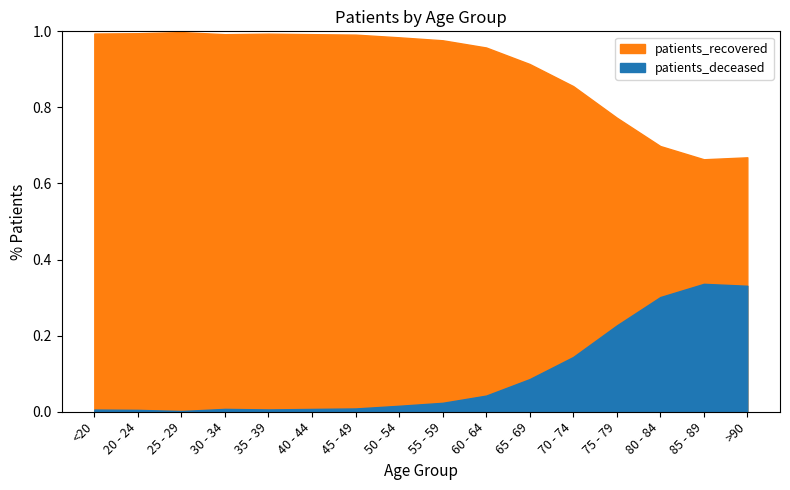

Which category has the lowest value in the patients_deceased series?

25 - 29